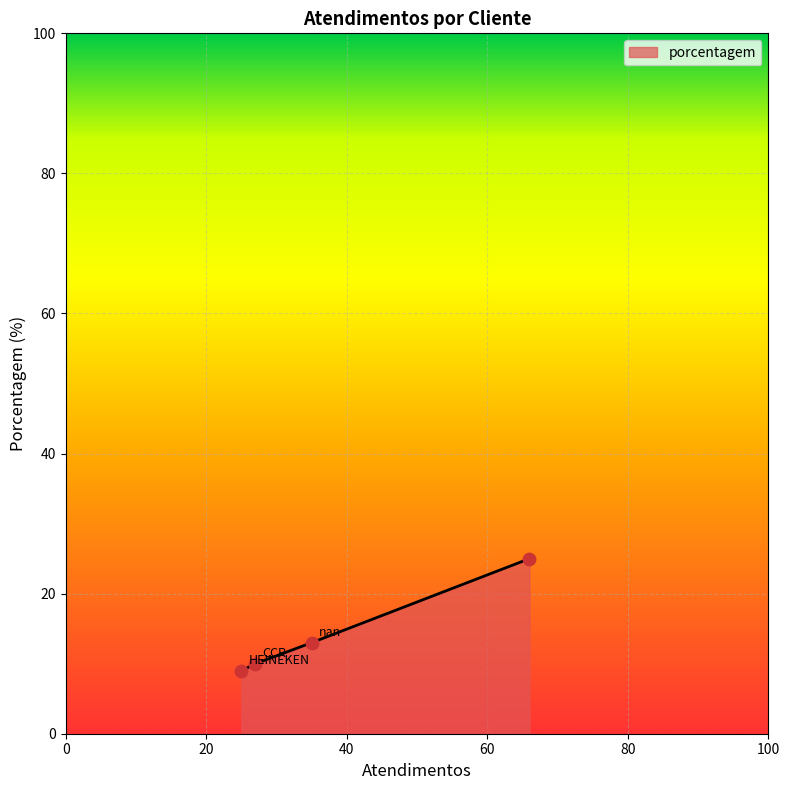

What is the difference between the maximum and minimum values?

16